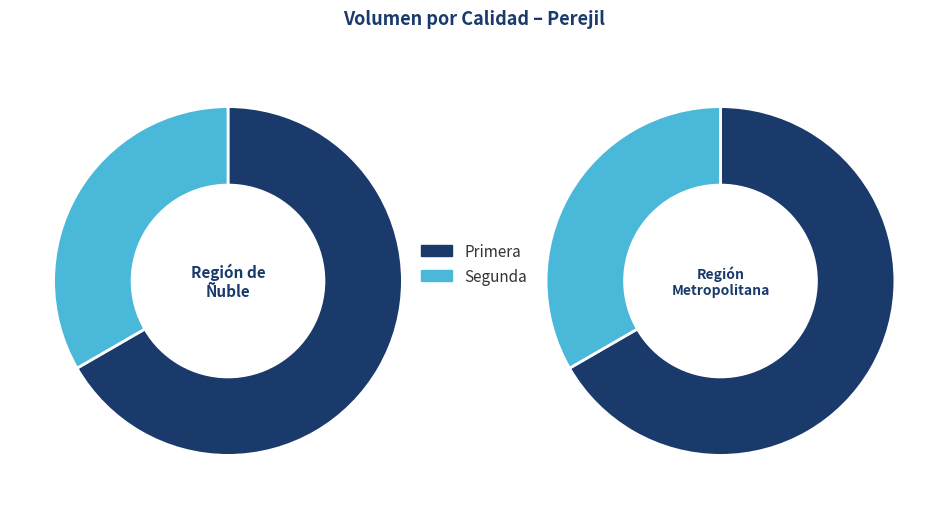

How many slices are in this pie chart?

2